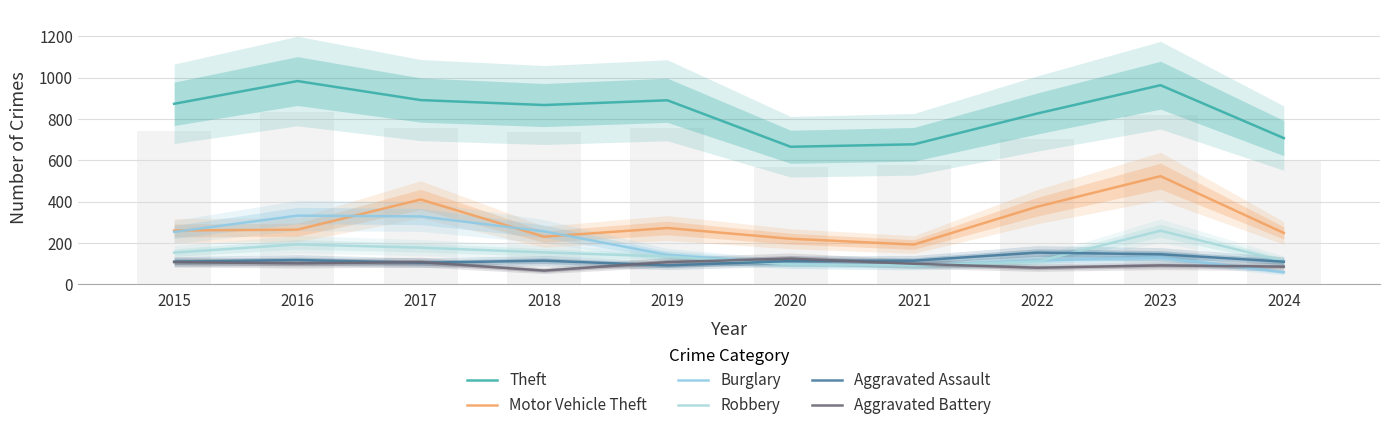

Which label corresponds to the largest value in the chart?

2016